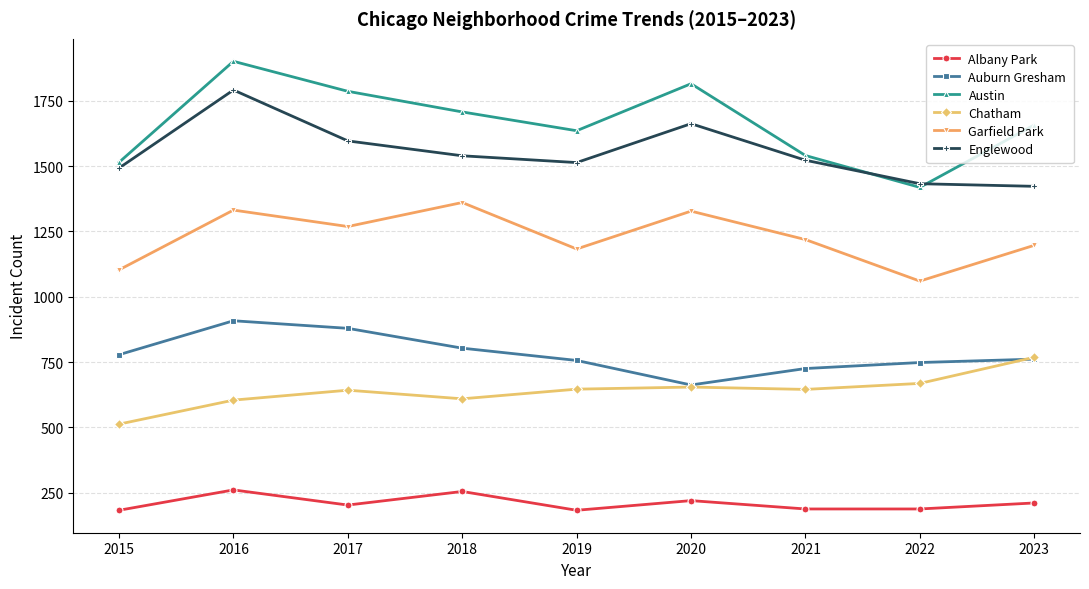

At which label does Chatham reach its minimum?

2015